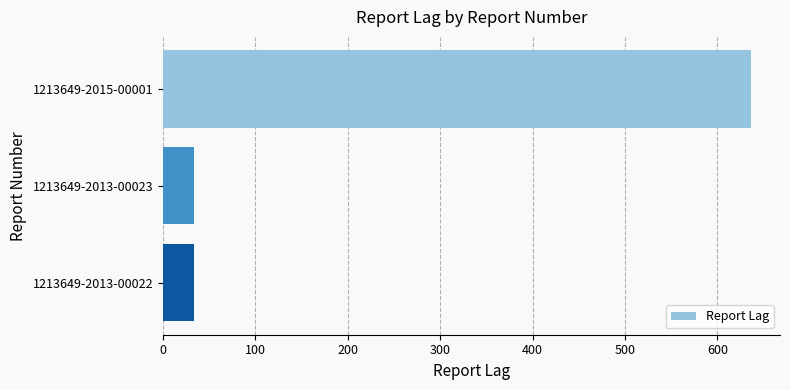

What is the sum of all values?

704